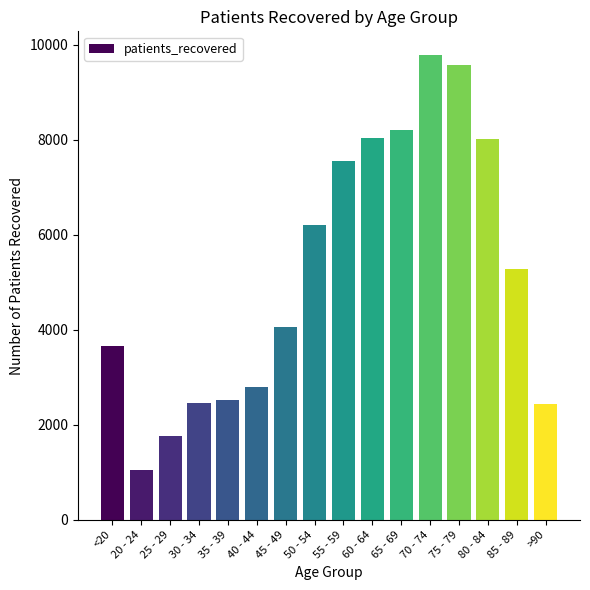

How many bars are there in total?

16